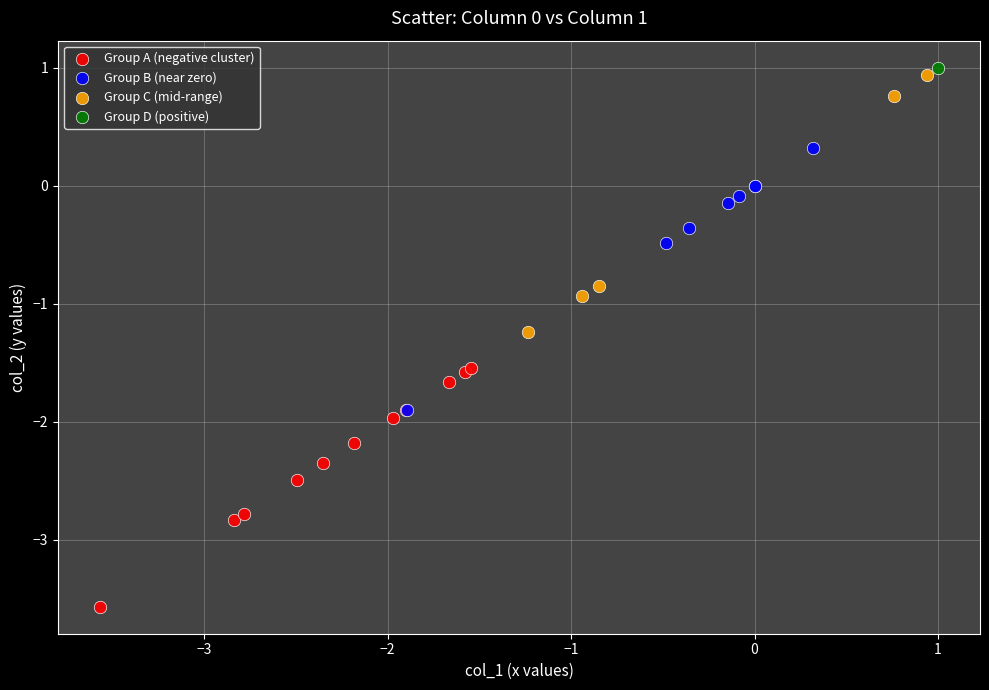

What are all the series names shown in the legend?

Group A (negative cluster), Group B (near zero), Group C (mid-range), Group D (positive)